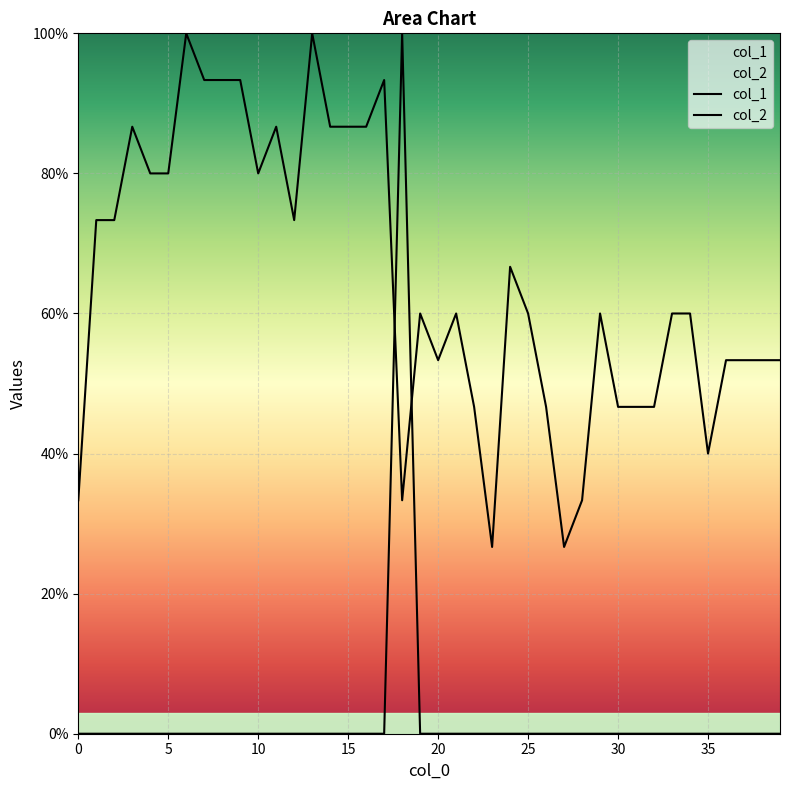

What is the label of the 14th point from the left?

13